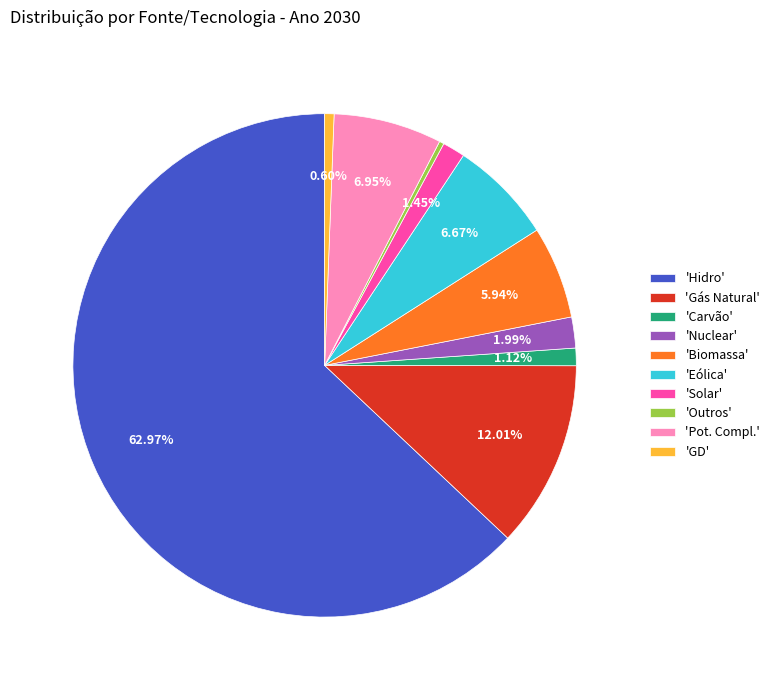

Between 'Outros' and 'Nuclear', which is larger?

'Nuclear'